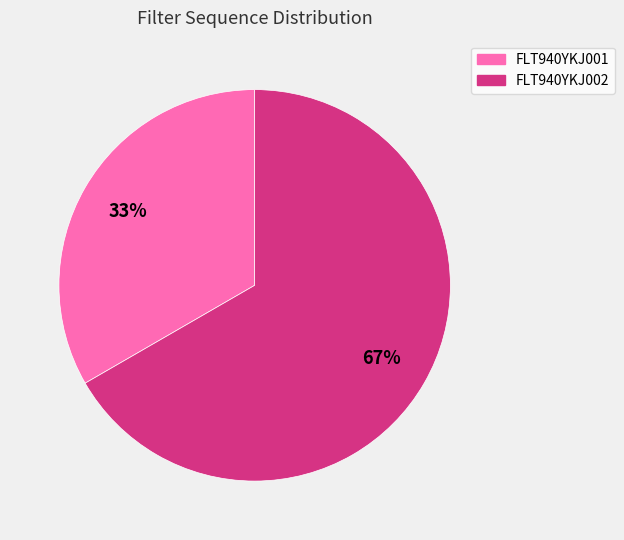

Does FLT940YKJ001 represent more than half of the total?

No